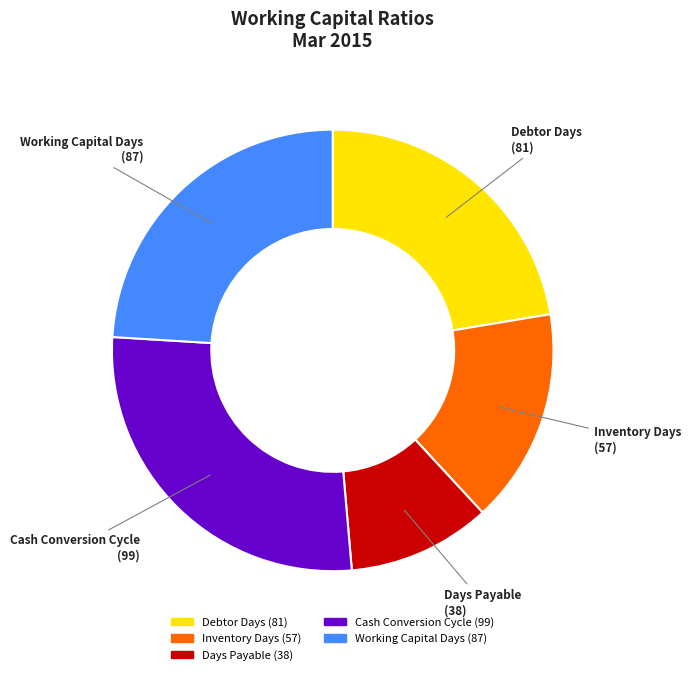

Which slice is the smallest?

Days Payable